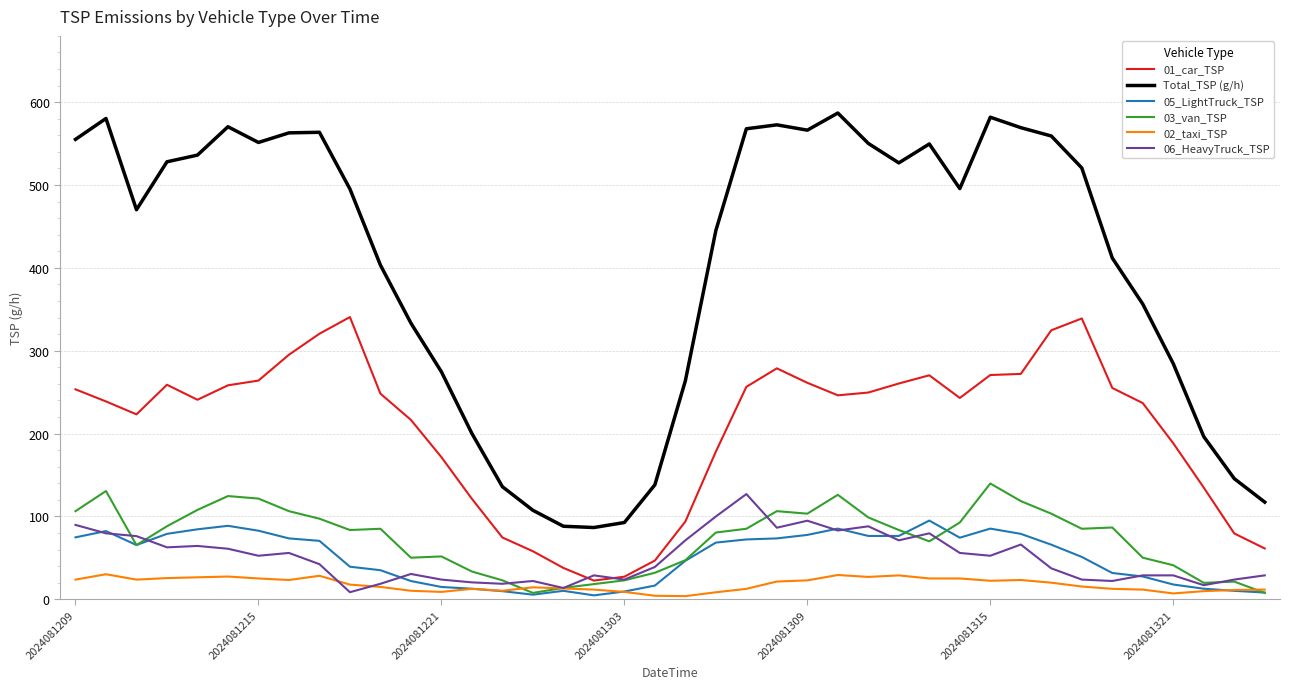

Which series has the widest spread of values?

Total_TSP (g/h)